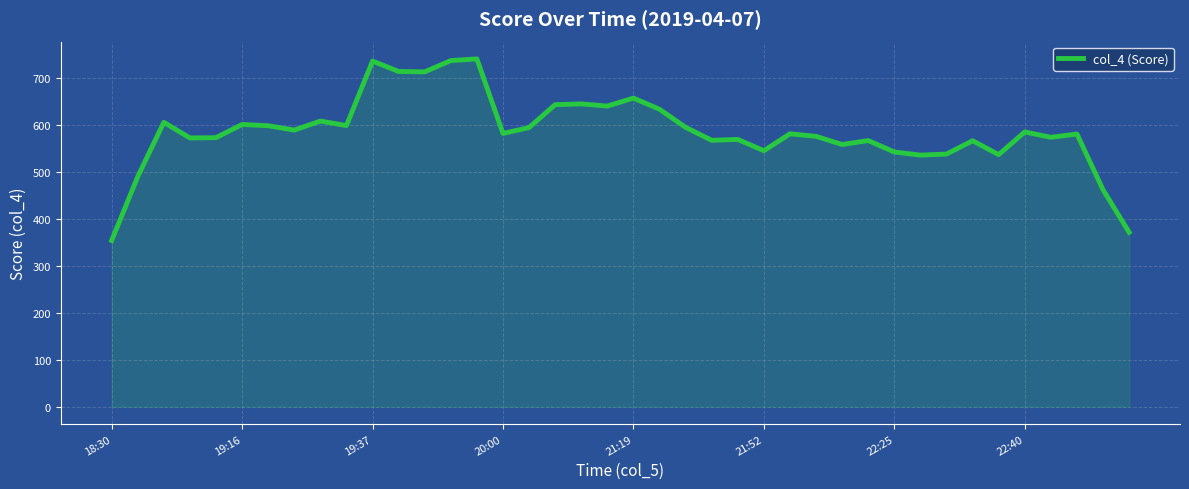

What is the smallest value displayed?

354.4